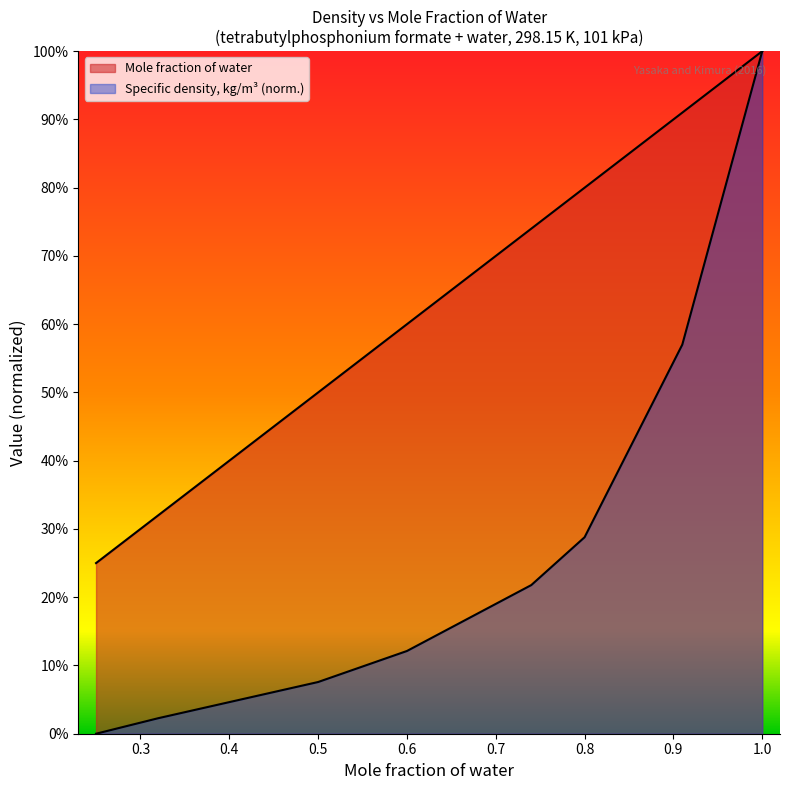

Reading left to right, extract all data points from this chart.

Mole fraction of water: 0.25=0.2	0.32=0.3	0.5=0.5	0.6=0.6	0.74=0.7	0.8=0.8	0.91=0.9	1.0=1.0
Specific density, kg/m3: 0.25=0.0	0.32=0.0	0.5=0.1	0.6=0.1	0.74=0.2	0.8=0.3	0.91=0.6	1.0=1.0